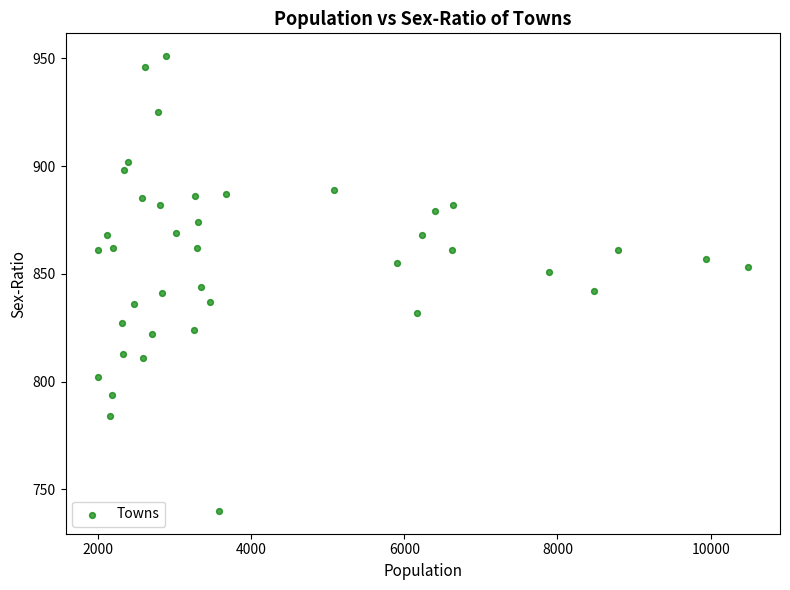

What is the range of X values (max minus min)?

8479